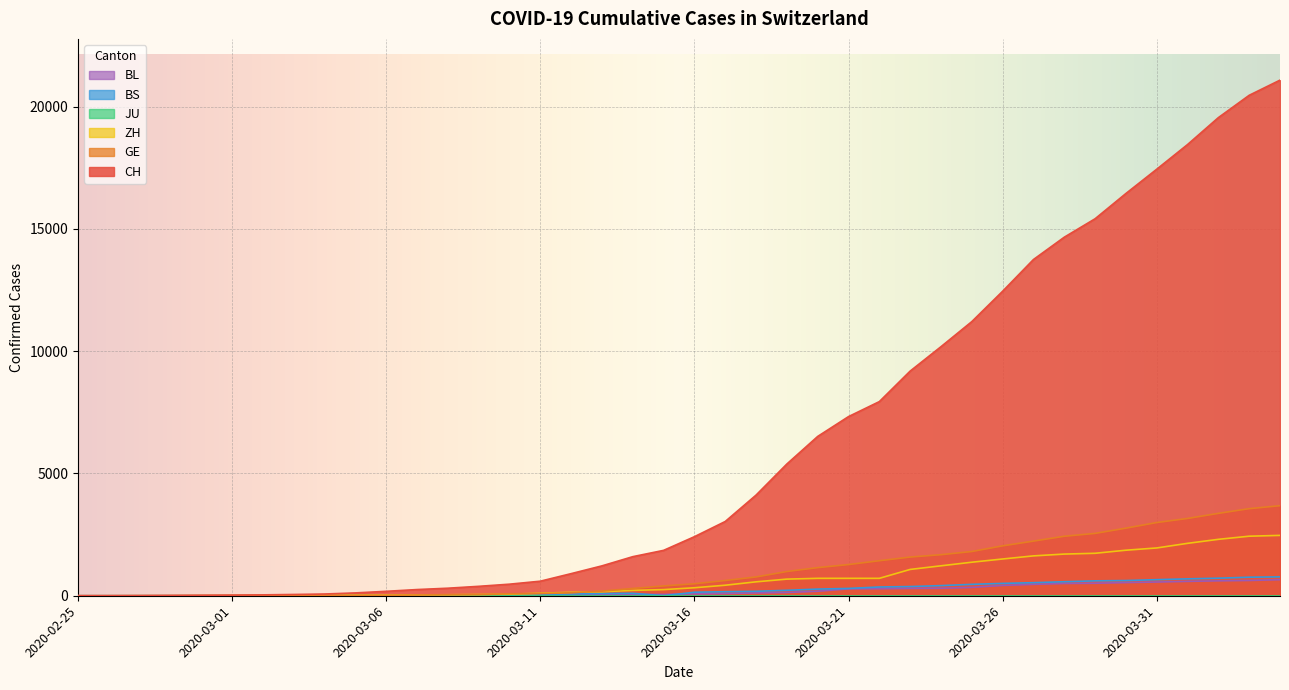

True or false: CH and BL intersect in this chart.

False